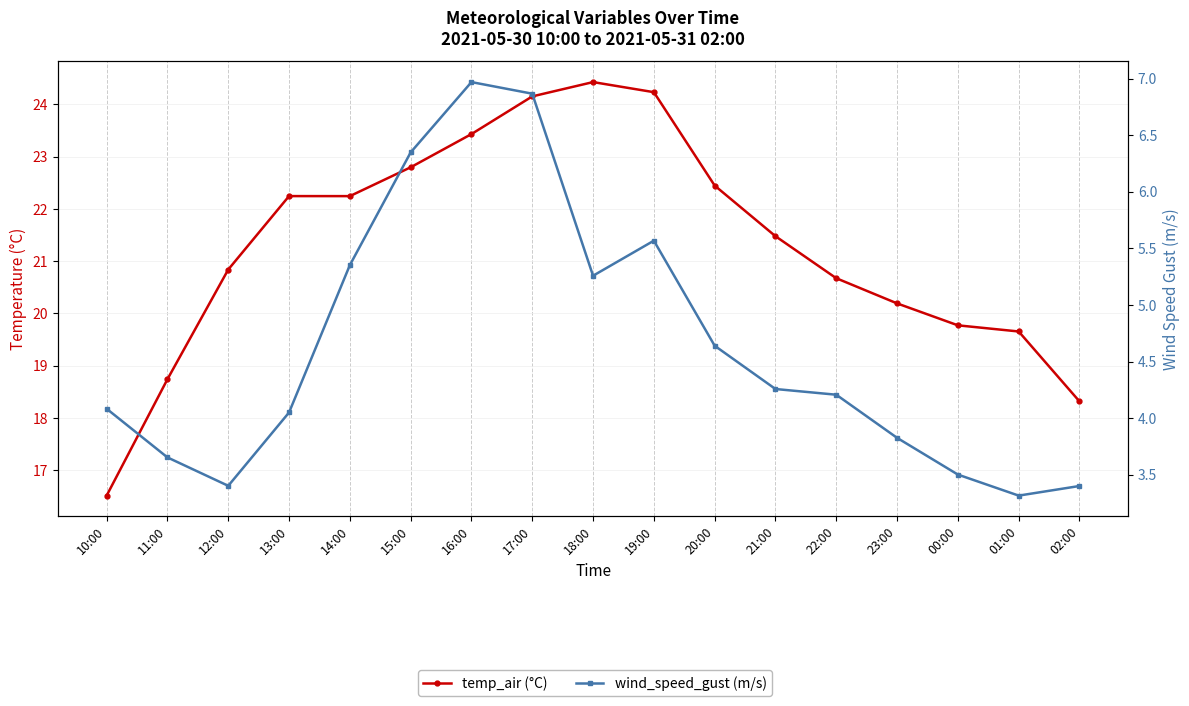

At which label does wind_speed_gust first exceed 4?

10:00